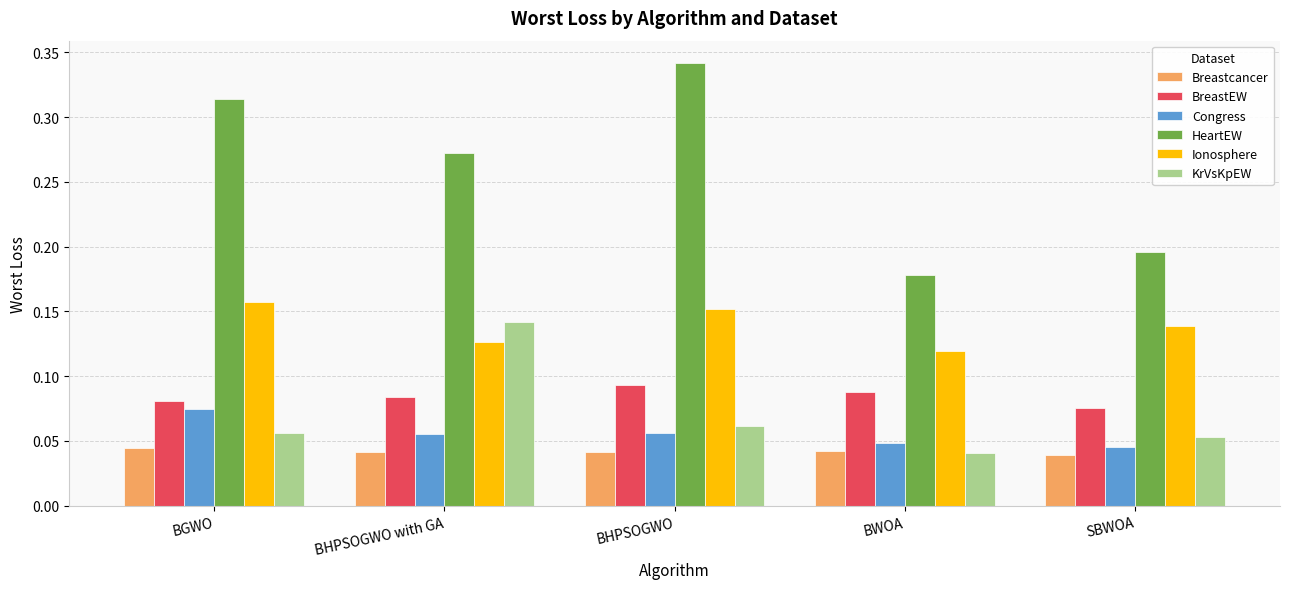

Are the bars horizontal?

No